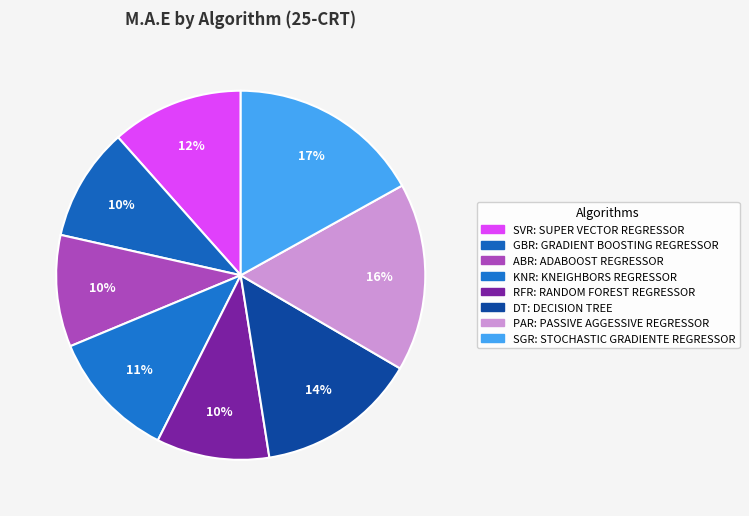

Rank the categories by value from highest to lowest.

SGR, PAR, DT, SVR, KNR, GBR, RFR, ABR